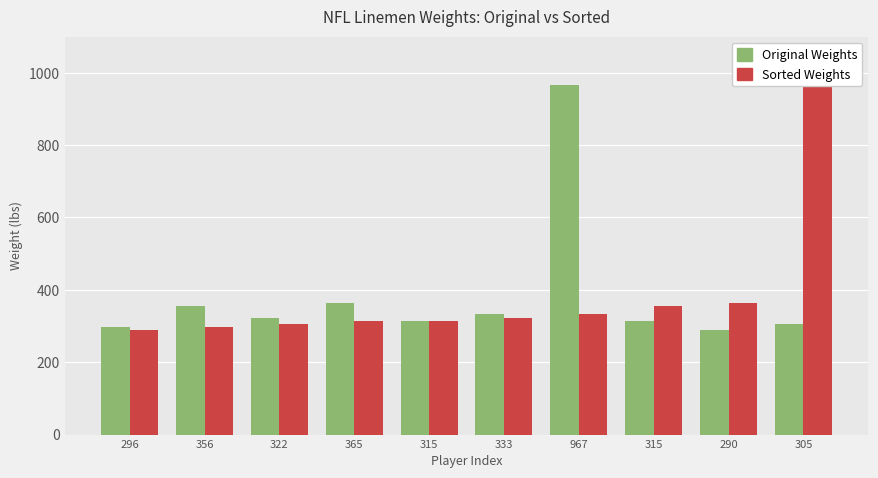

Which series changed the most between 315 and 290?

Sorted Weights